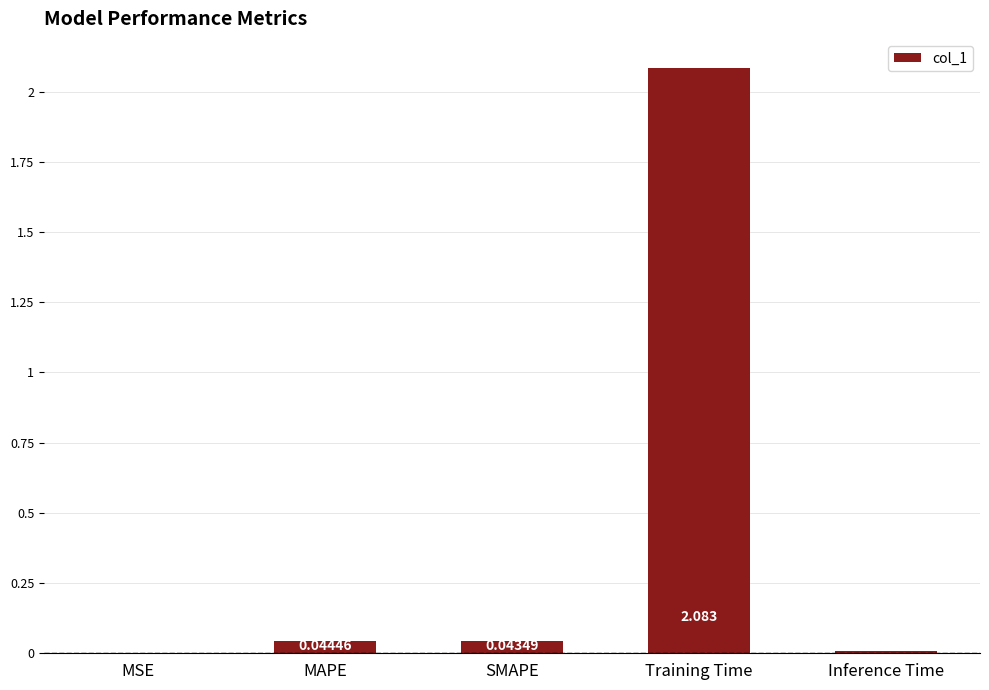

Which has a higher value, Inference Time or MSE?

Inference Time